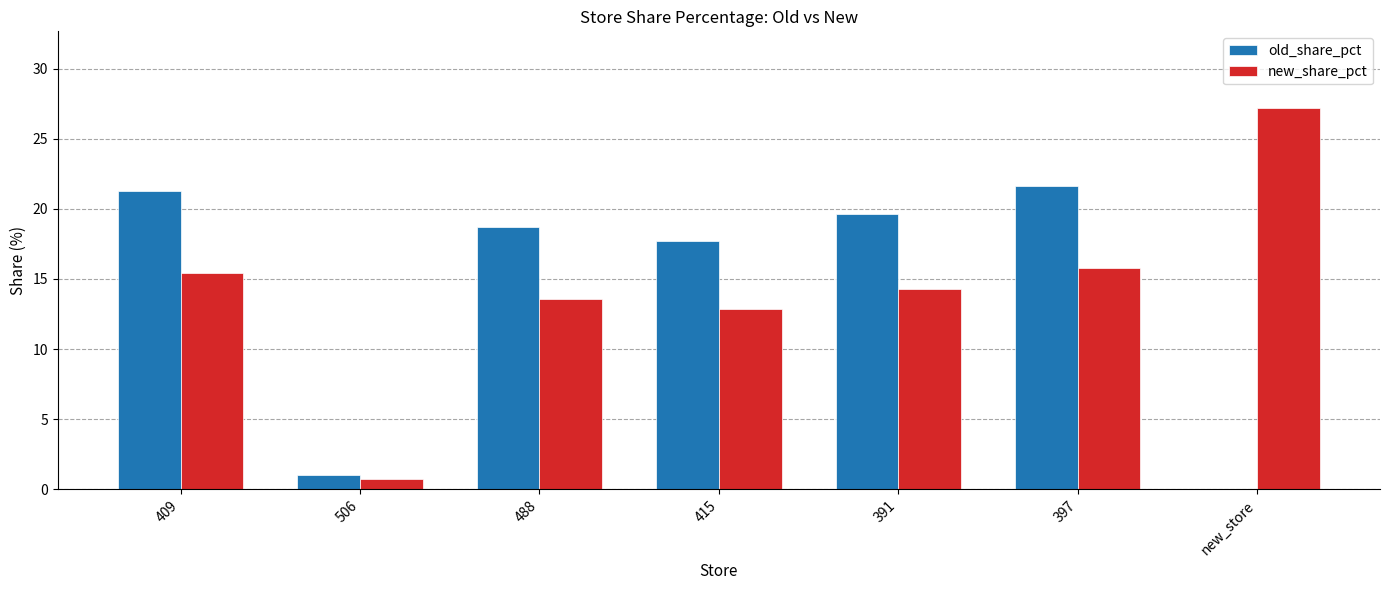

Which series has the largest range (max minus min)?

new_share_pct